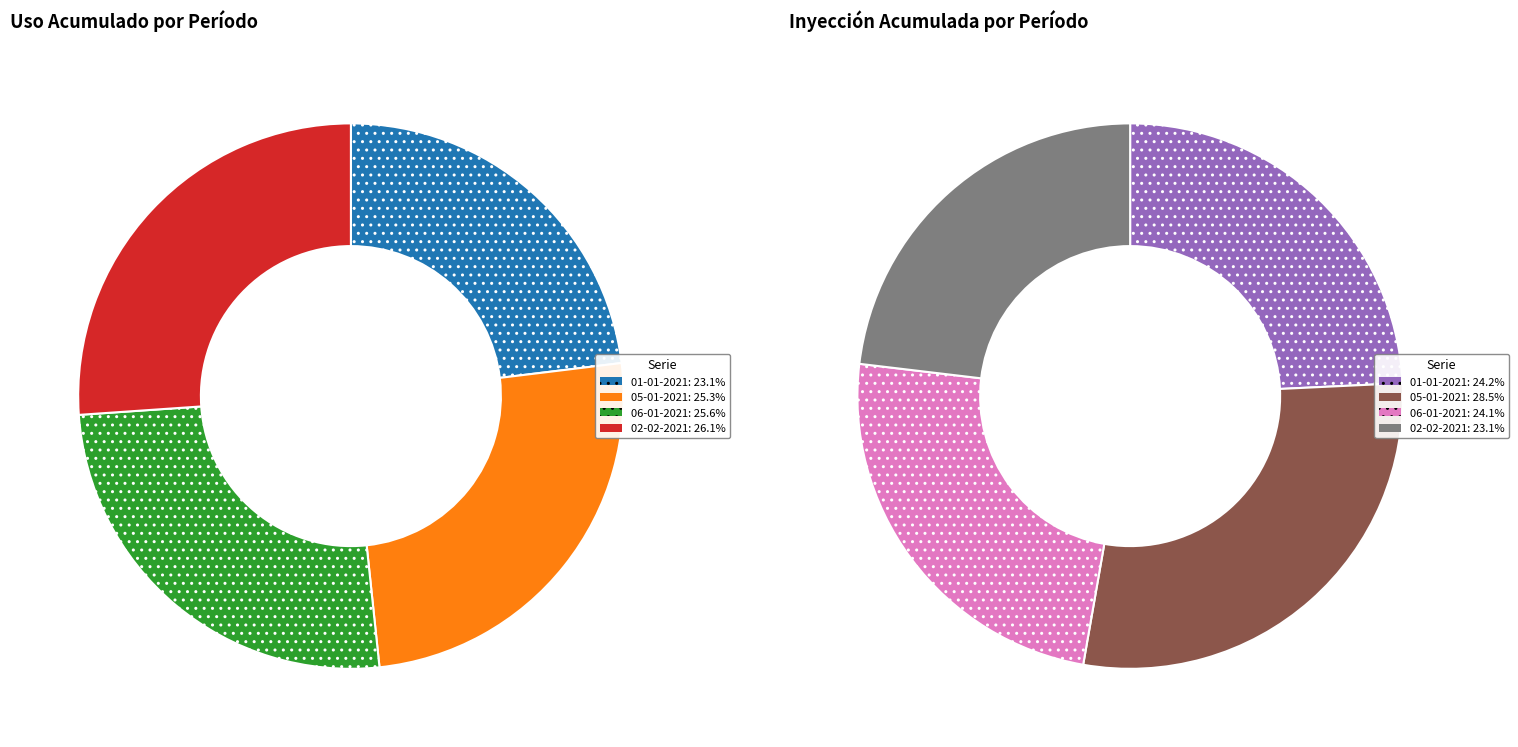

To the nearest percent, what percentage of the pie is 01-01-2021?

24%